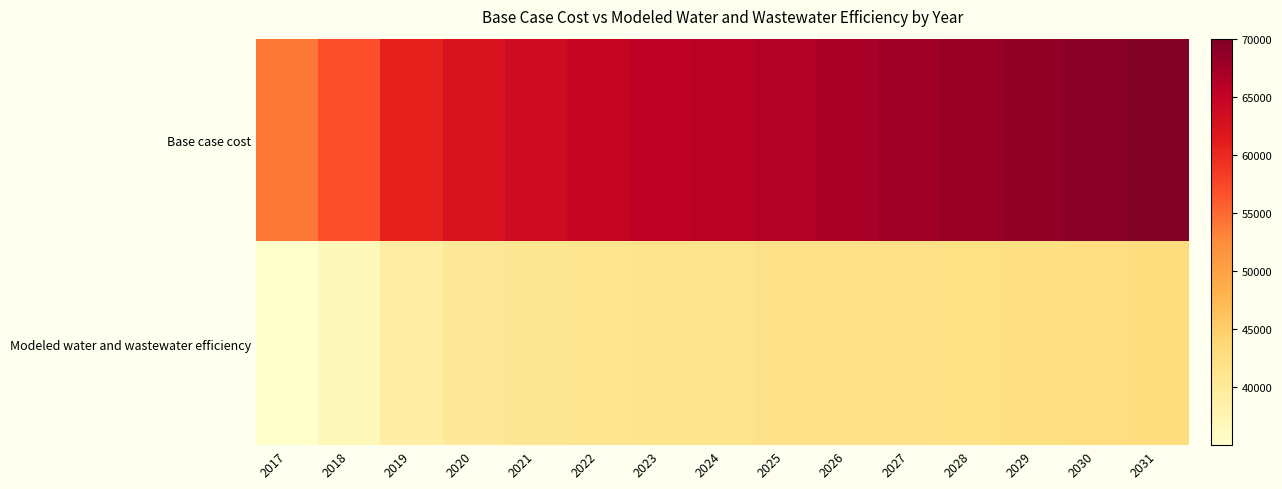

Rank the series by their average value, from lowest to highest.

Modeled water and wastewater efficiency, Base case cost